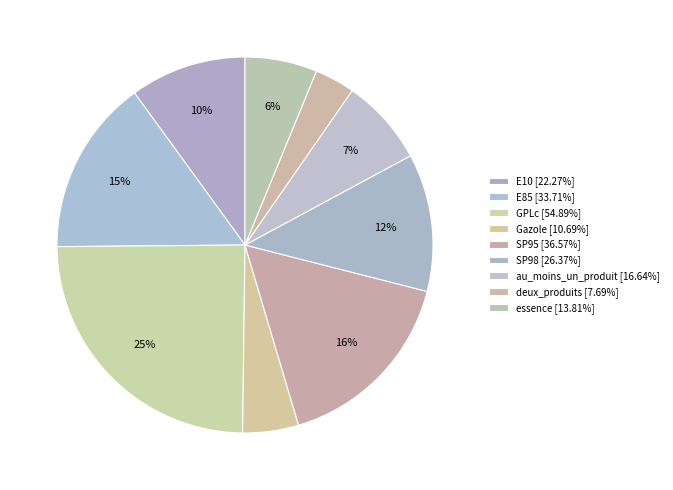

How many slices are in this pie chart?

9